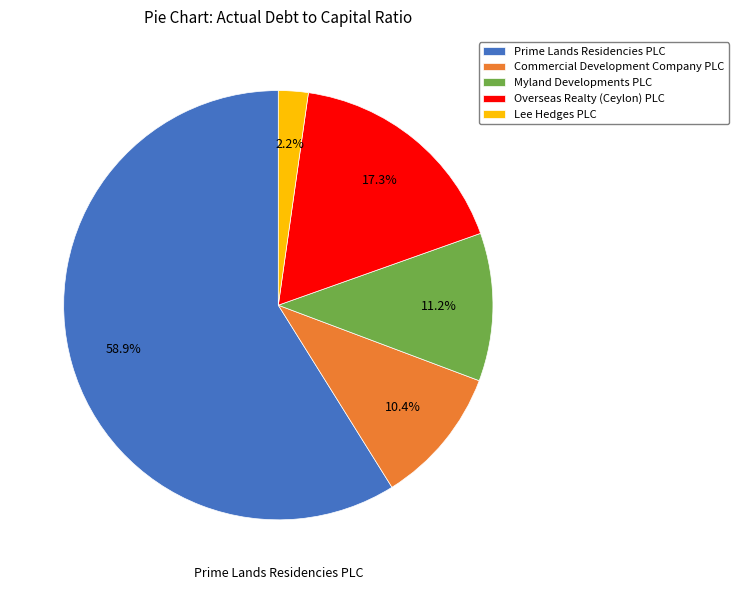

How many slices are in this pie chart?

5